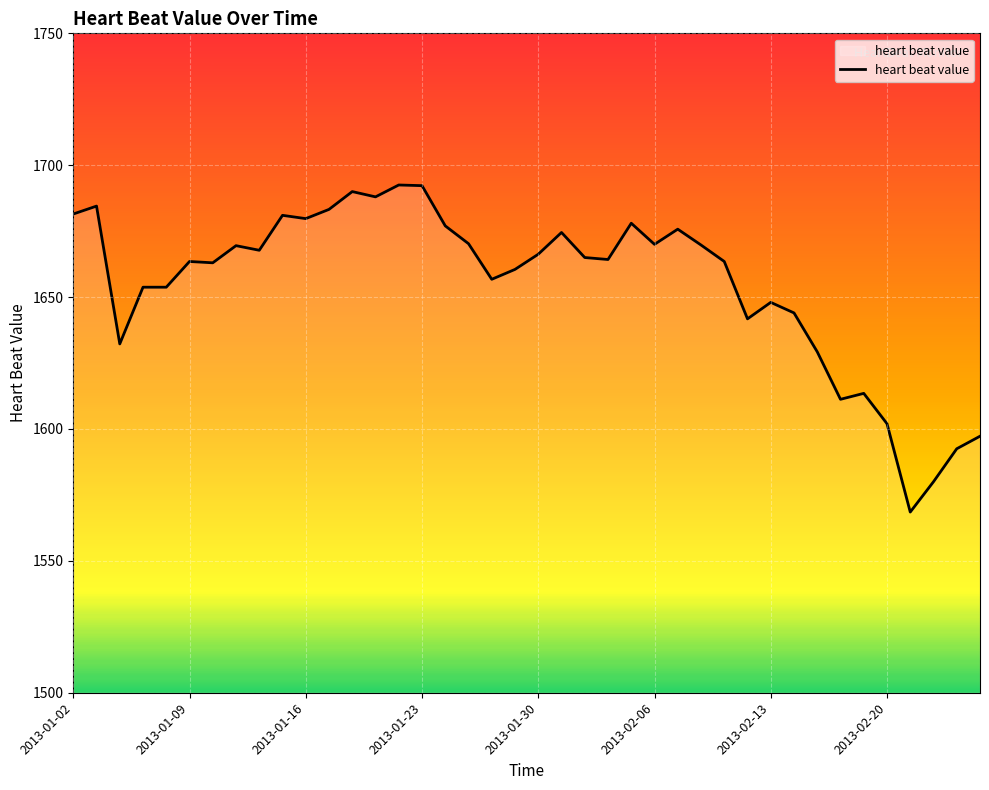

How many lines are shown in the chart?

1